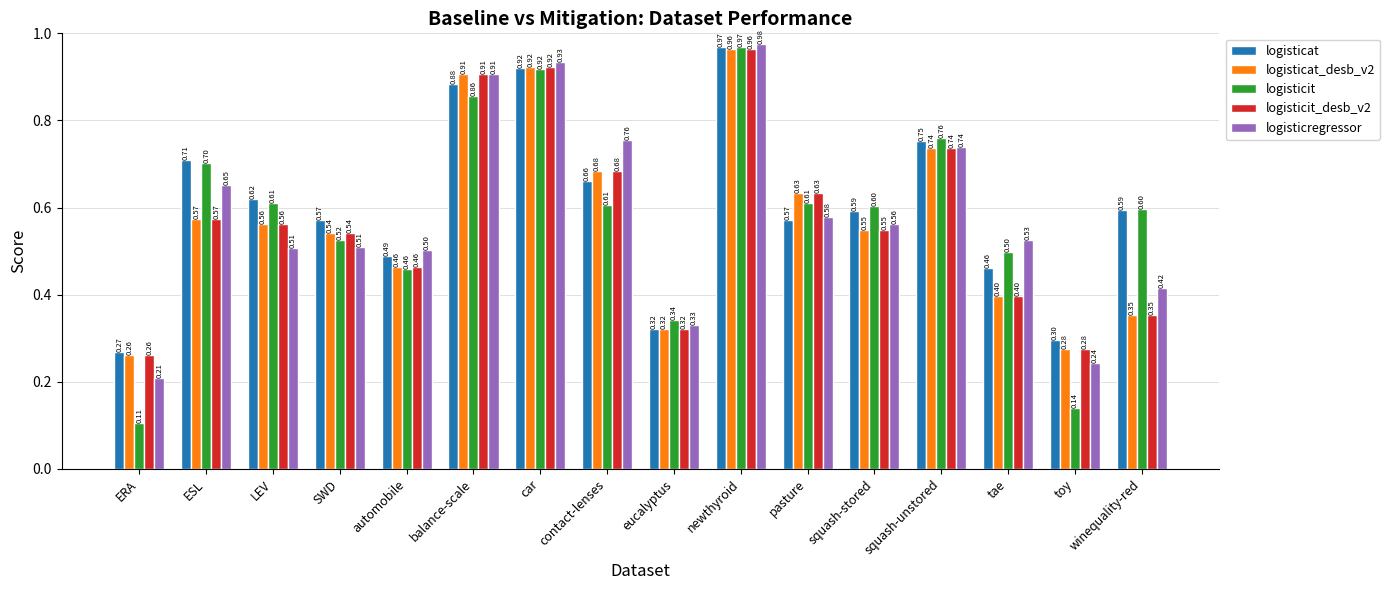

Which category has the highest value across all series?

newthyroid